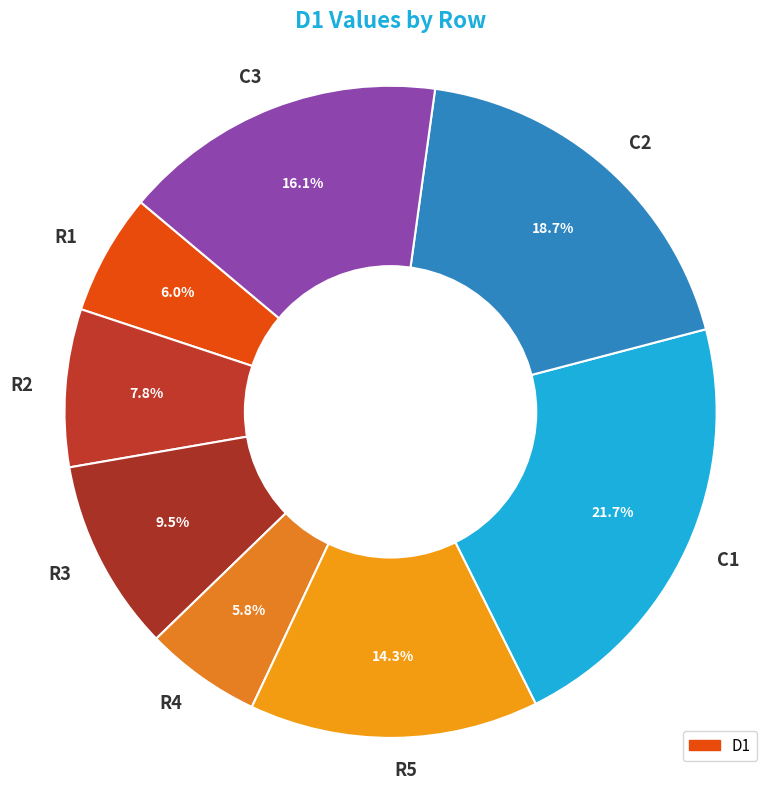

How many slices are in this pie chart?

8